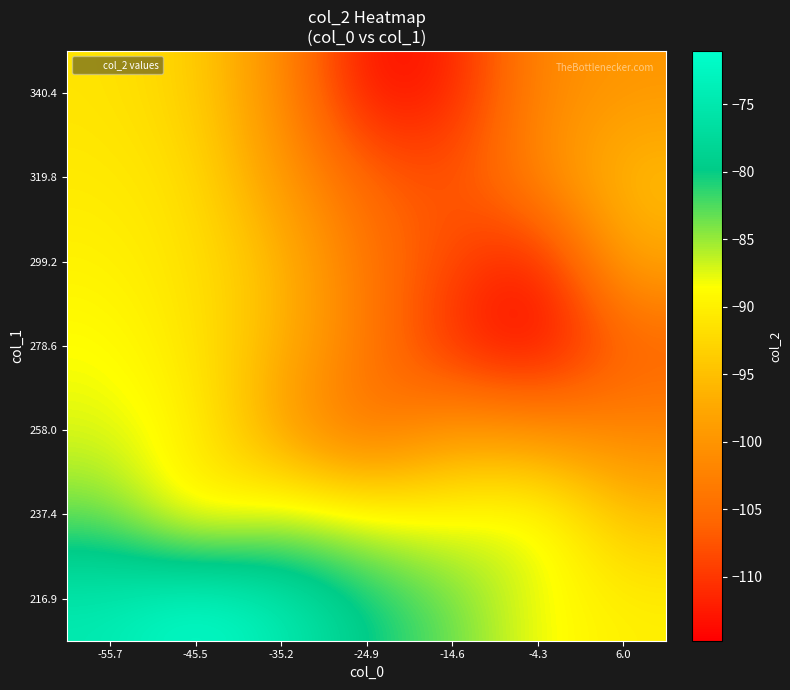

Reading left to right, extract all data points from this chart.

216.9: -55.7=-74.6	-45.5=-71.0	-35.2=-74.4	-24.9=-79.7	-14.6=-83.2	-4.3=-88.3	6.0=-90.0
237.4: -55.7=-83.5	-45.5=-91.3	-35.2=-86.8	-24.9=-88.1	-14.6=-88.6	-4.3=-86.8	6.0=-94.9
258.0: -55.7=-87.4	-45.5=-89.6	-35.2=-98.7	-24.9=-105.7	-14.6=-99.2	-4.3=-100.6	6.0=-102.2
278.6: -55.7=-88.5	-45.5=-91.0	-35.2=-96.3	-24.9=-103.3	-14.6=-111.5	-4.3=-114.8	6.0=-106.7
299.2: -55.7=-89.8	-45.5=-91.4	-35.2=-95.5	-24.9=-103.9	-14.6=-108.5	-4.3=-113.2	6.0=-97.5
319.8: -55.7=-90.6	-45.5=-91.8	-35.2=-99.3	-24.9=-105.9	-14.6=-108.1	-4.3=-101.4	6.0=-94.8
340.4: -55.7=-91.2	-45.5=-93.2	-35.2=-100.8	-24.9=-113.9	-14.6=-112.4	-4.3=-101.5	6.0=-99.7